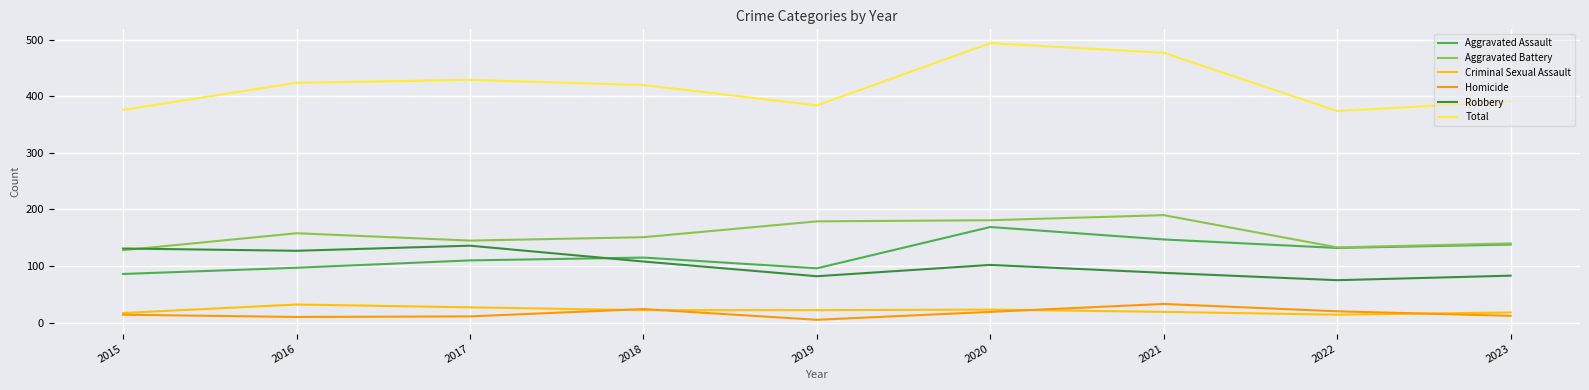

Which series has the largest total across all categories?

Total